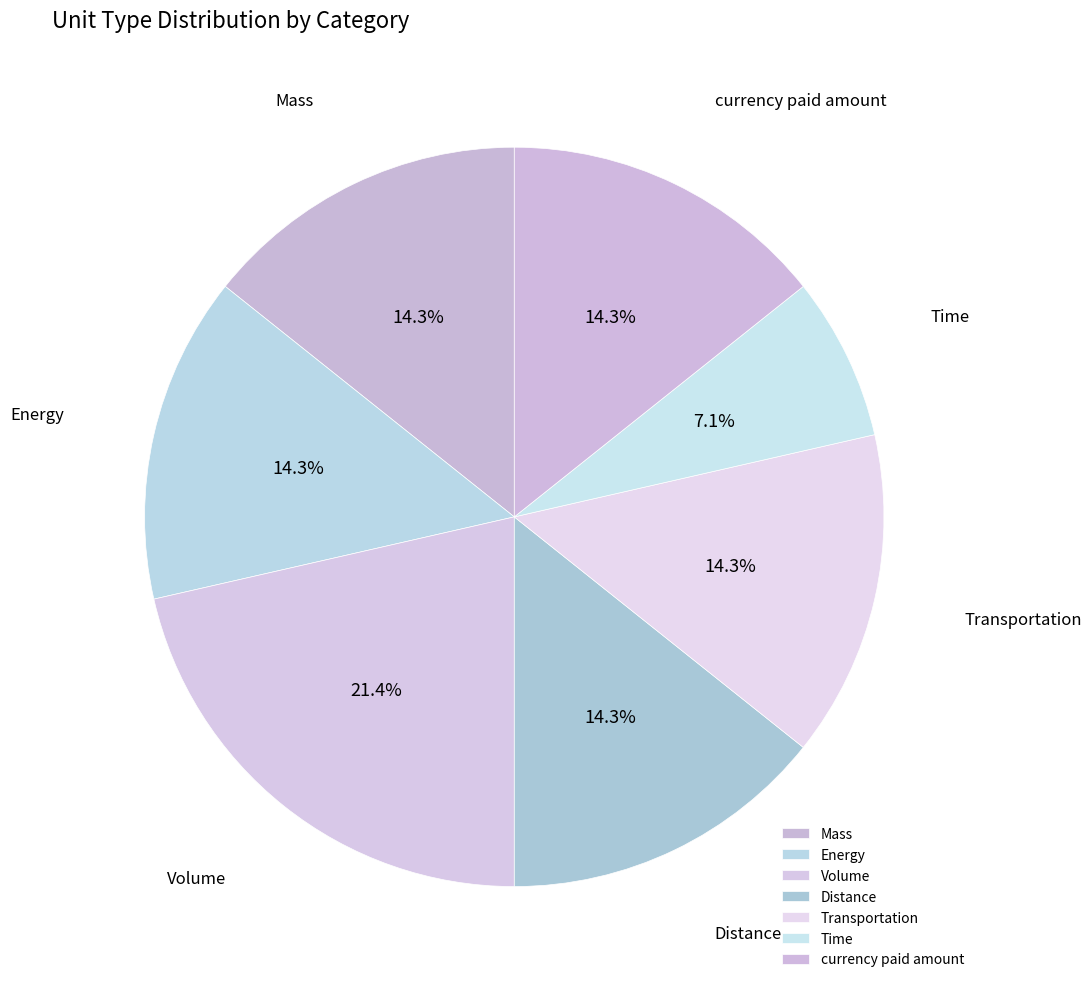

Is there any slice that represents more than half of the pie?

No